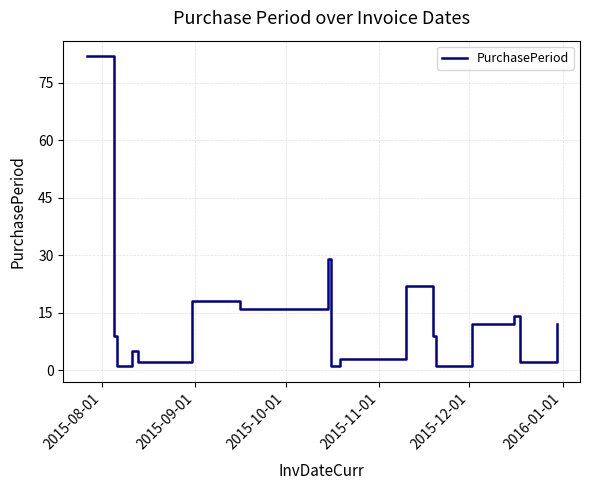

What is the greatest value displayed?

82